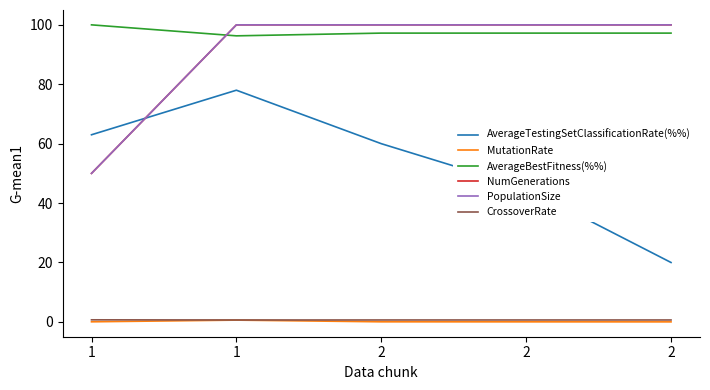

Rank the categories by AverageBestFitness(%%) value from lowest to highest.

1, 2, 2, 2, 1